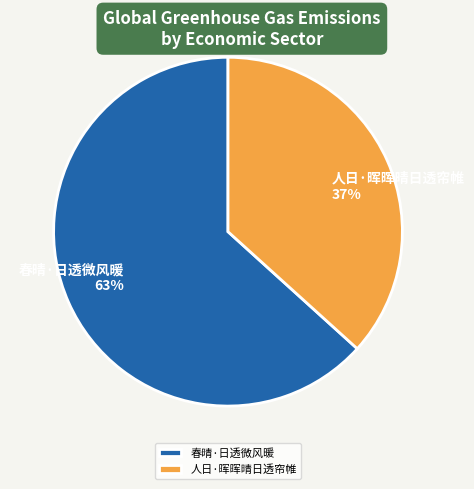

What is the largest slice in the pie chart?

春晴·日透微风暖